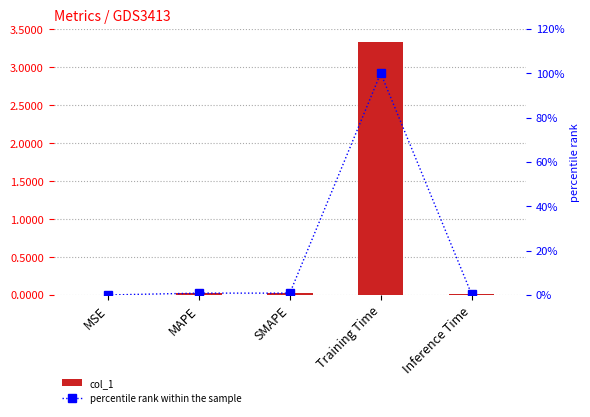

Reading right to left, list all the values displayed in this chart.

col_1: 0.0	3.3	0.0	0.0	0.0
percentile rank within the sample: 0.4	100.0	0.8	0.8	0.0